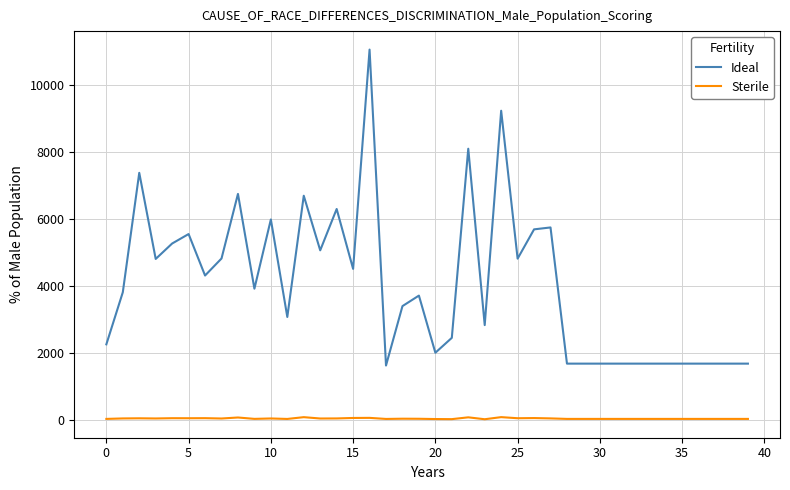

Rank the series by their maximum value, from highest to lowest.

Ideal, Sterile